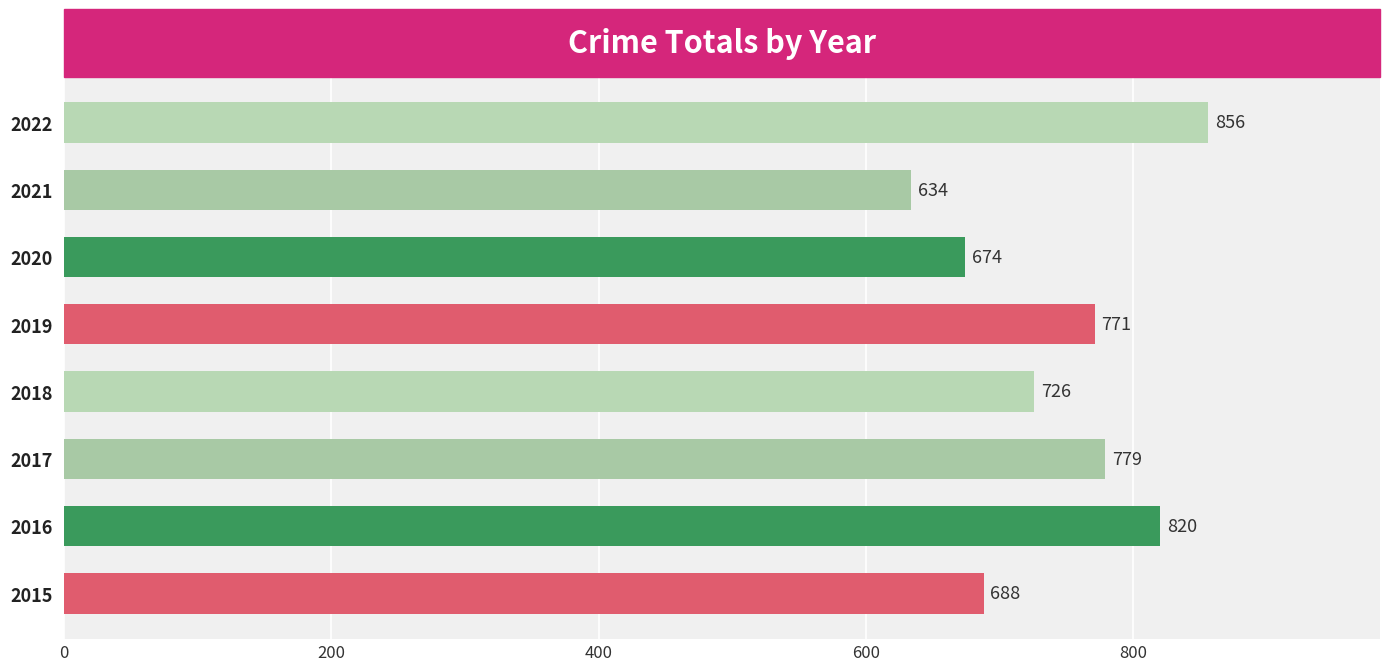

How many bars are there in total?

8